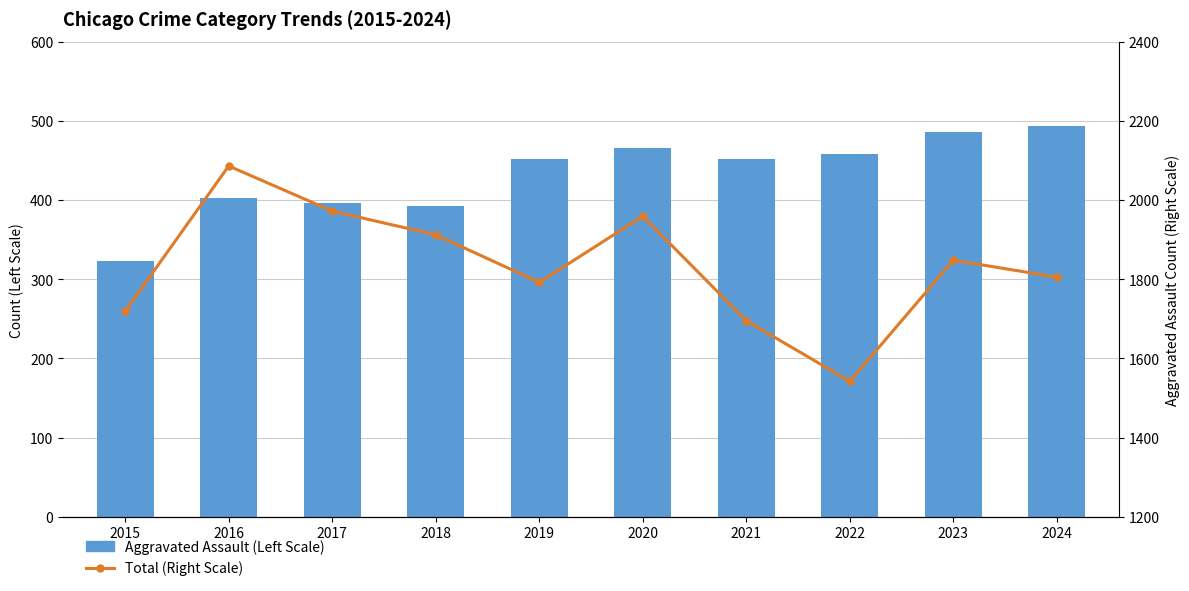

Rank the categories by Aggravated Assault (Left Scale) value from highest to lowest.

2024, 2023, 2020, 2022, 2019, 2021, 2016, 2017, 2018, 2015